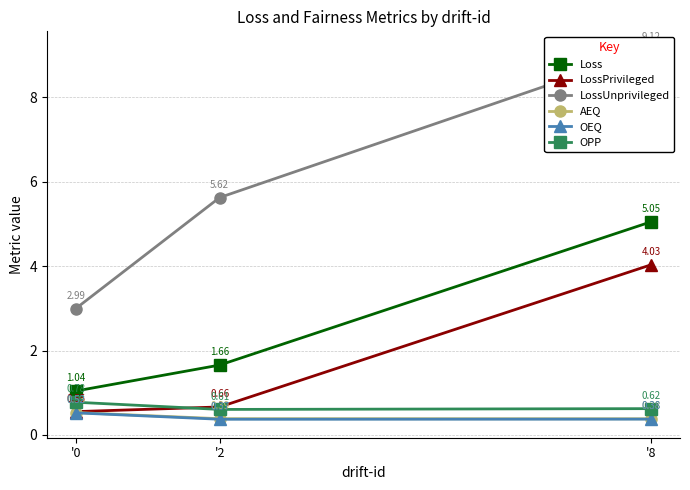

Which category has the lowest value in the Loss series?

'0